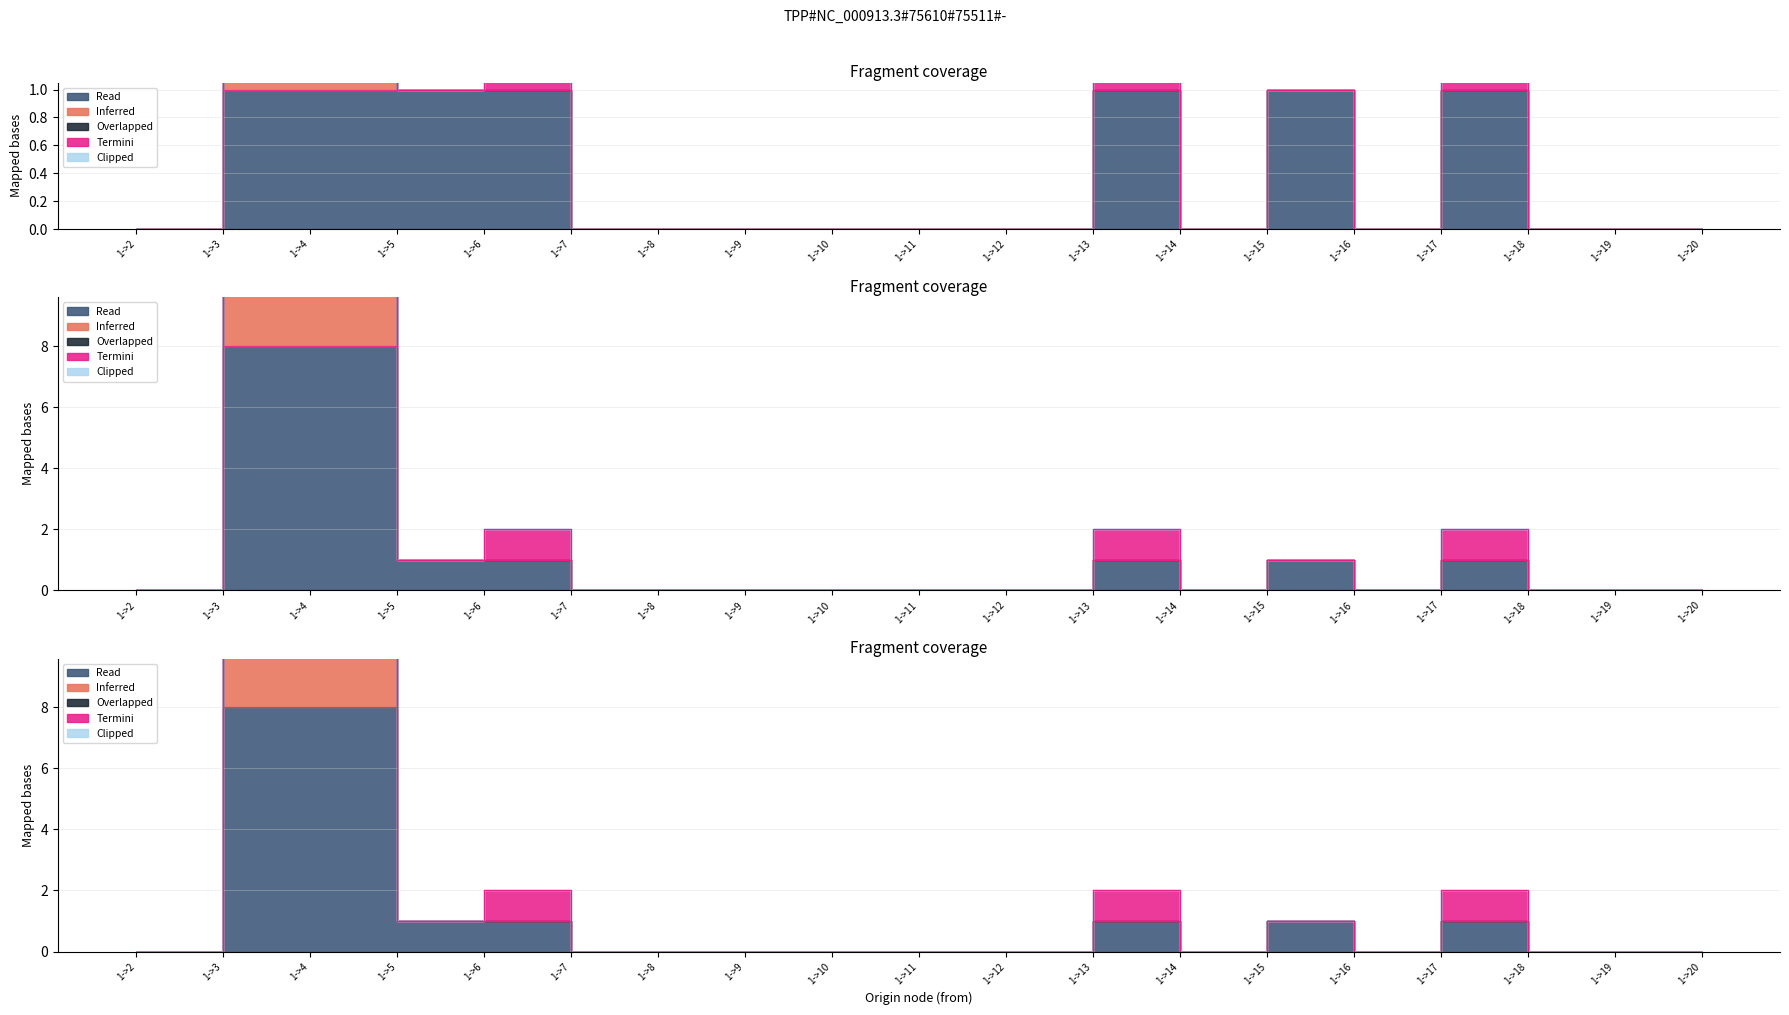

Which has a higher value, 1->5 or 1->2?

1->5